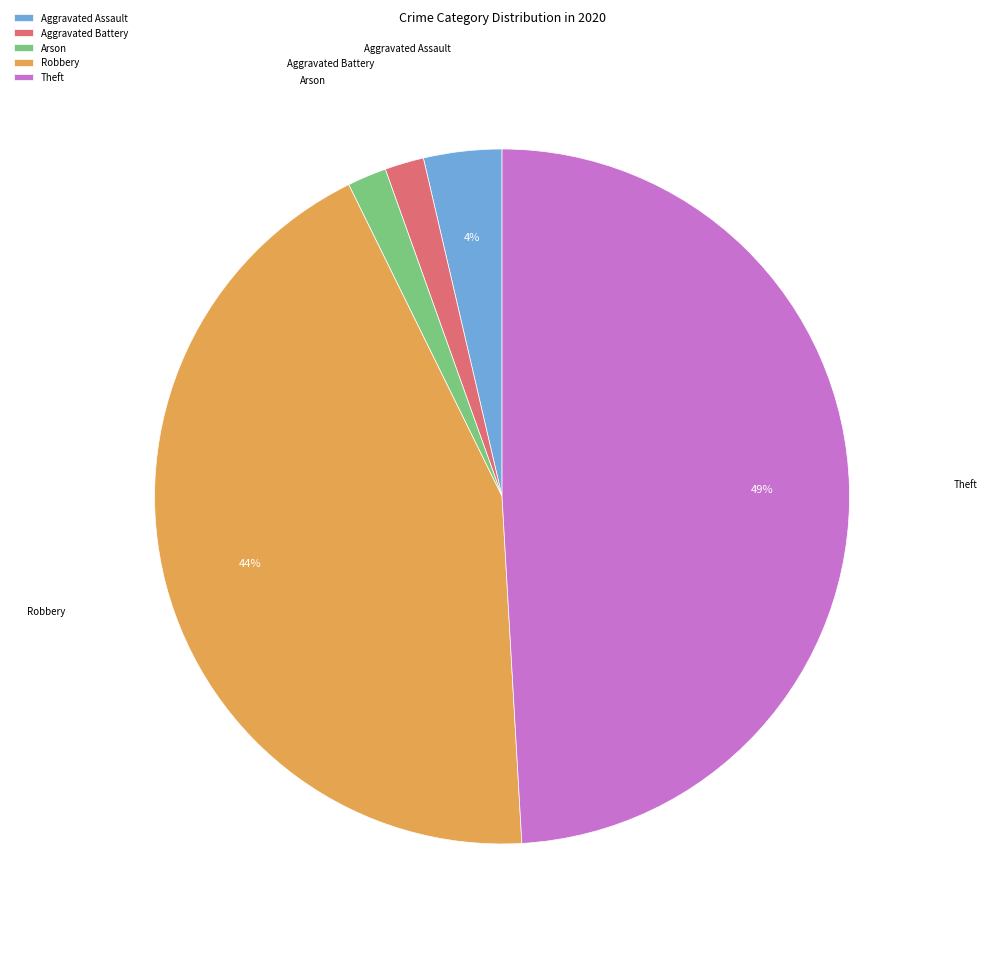

Is there a majority slice in this chart?

No